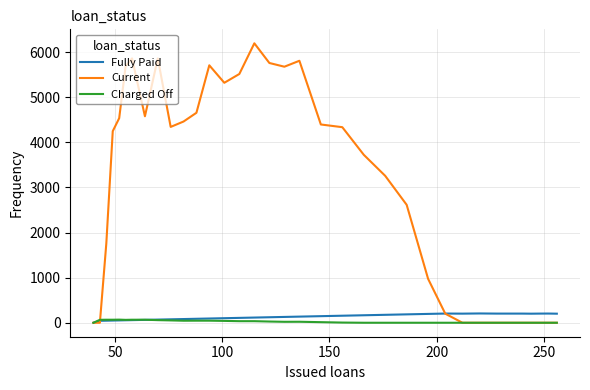

Which series has the largest total across all categories?

Current